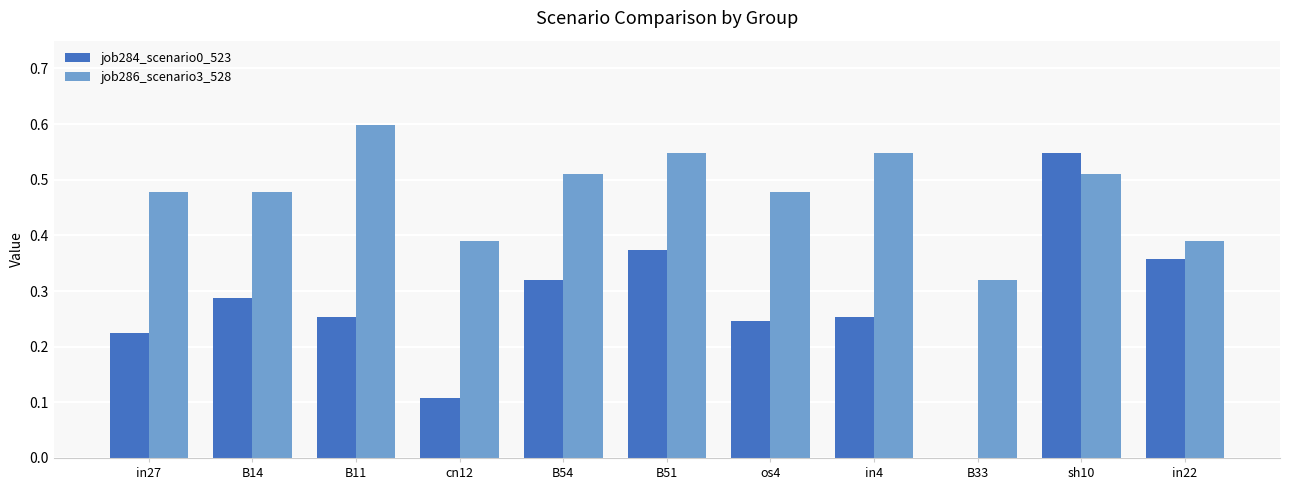

At which category is the sum across all series the highest?

sh10